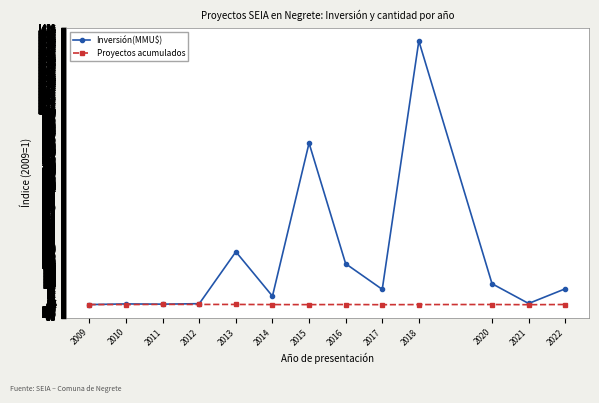

What value does the Proyectos acumulados series have at 2016?

1.3